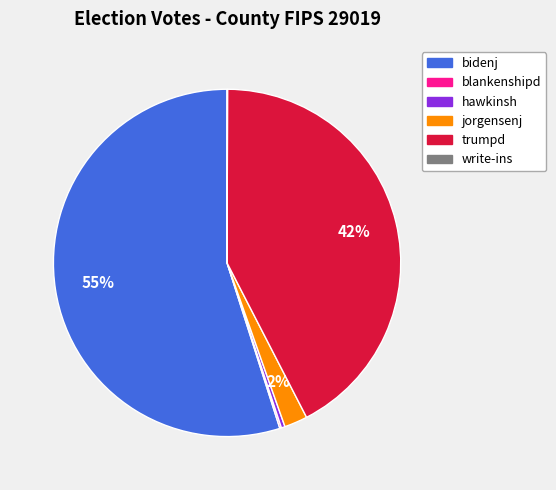

To the nearest percent, what is the difference between the trumpd and jorgensenj slice percentages?

40%